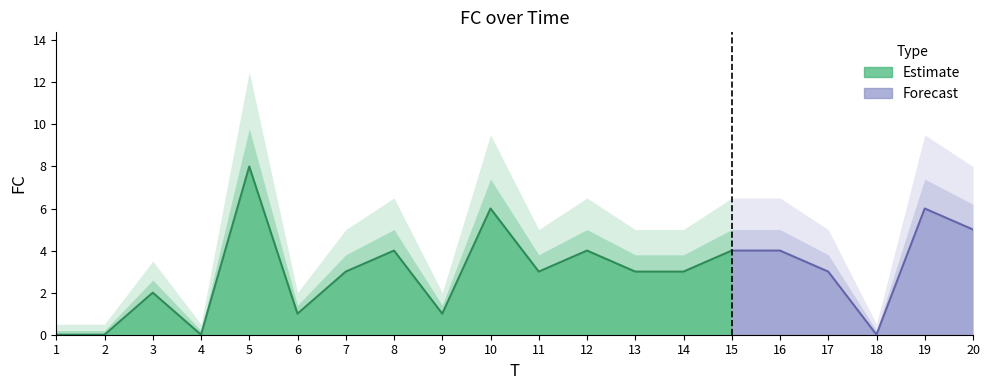

List the labels in order of value, smallest first.

1, 2, 4, 18, 6, 9, 3, 7, 11, 13, 14, 17, 8, 12, 15, 16, 20, 10, 19, 5